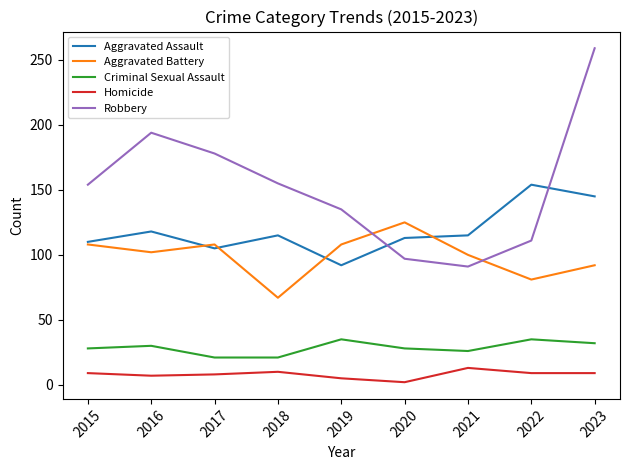

How many lines are shown in the chart?

5